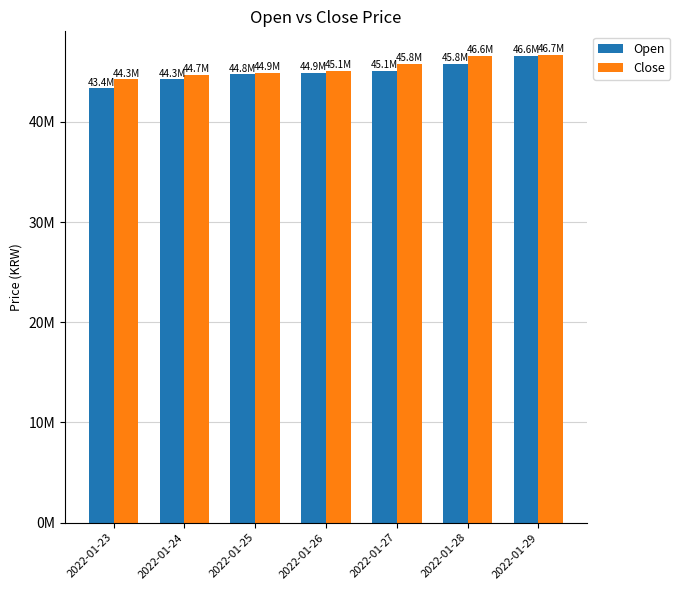

Reading left to right, extract all data points from this chart.

Open: 2022-01-23=43376000	2022-01-24=44255000	2022-01-25=44764000	2022-01-26=44905000	2022-01-27=45100000	2022-01-28=45800000	2022-01-29=46592000
Close: 2022-01-23=44253000	2022-01-24=44731000	2022-01-25=44909000	2022-01-26=45100000	2022-01-27=45809000	2022-01-28=46588000	2022-01-29=46710000